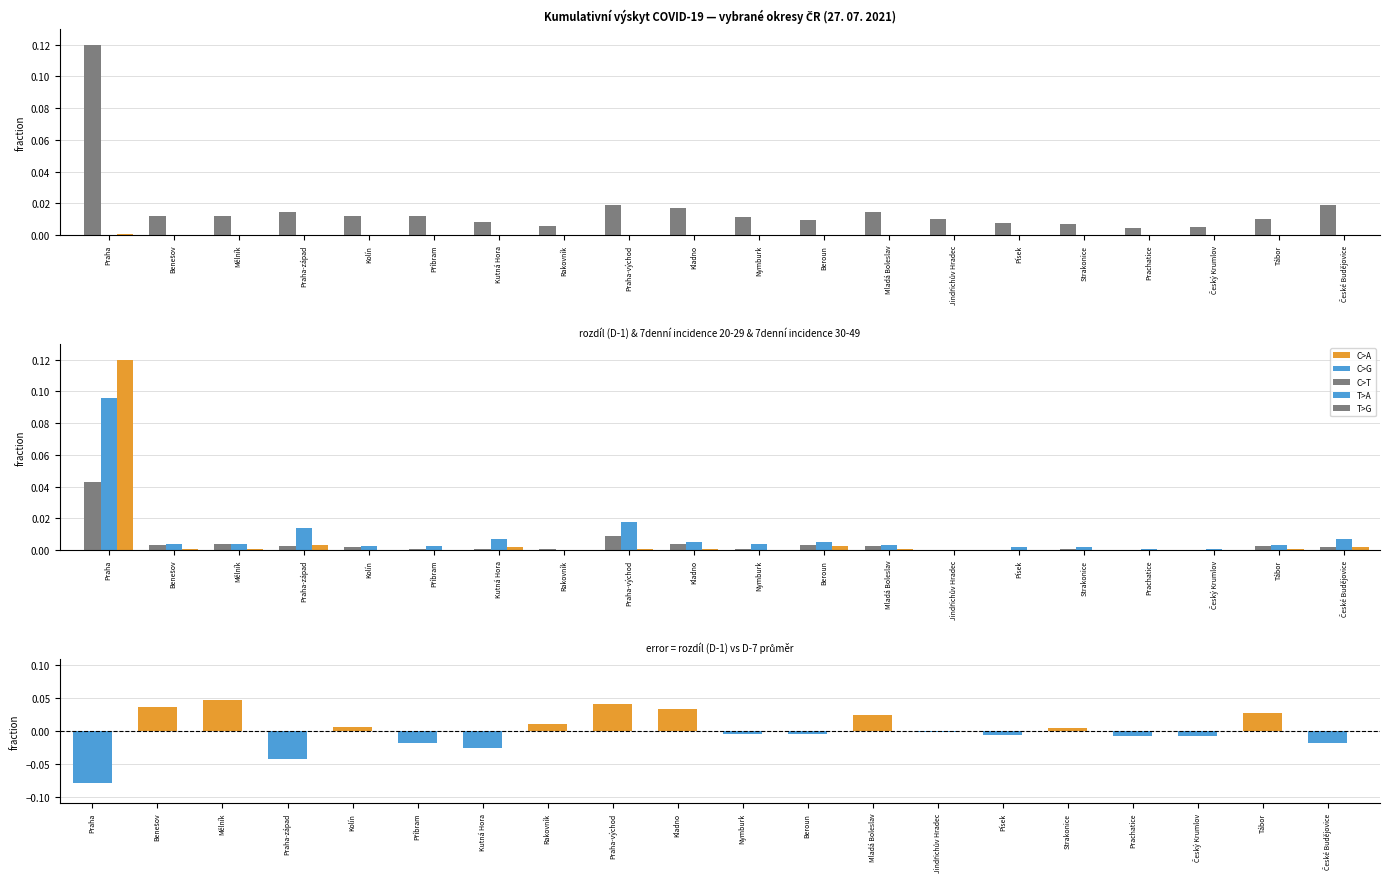

What is the highest value of the 7denní incidence 30-49 series?

0.1